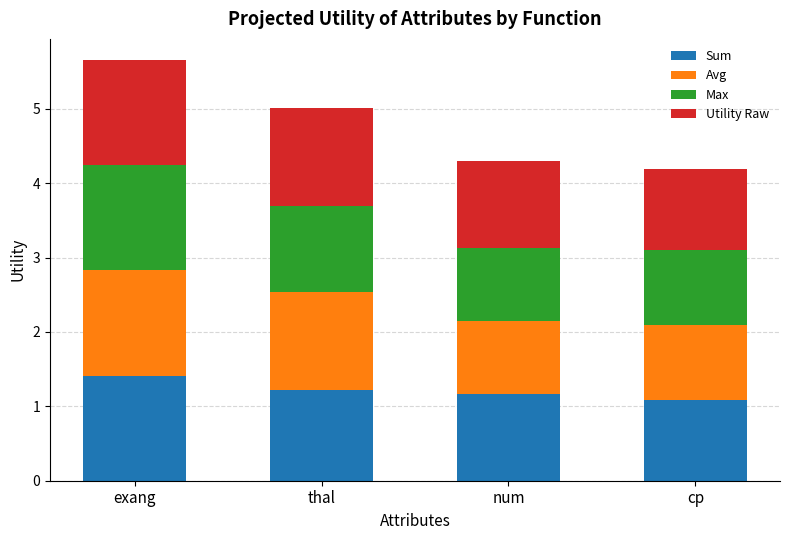

What is the average value of the Sum series?

1.2